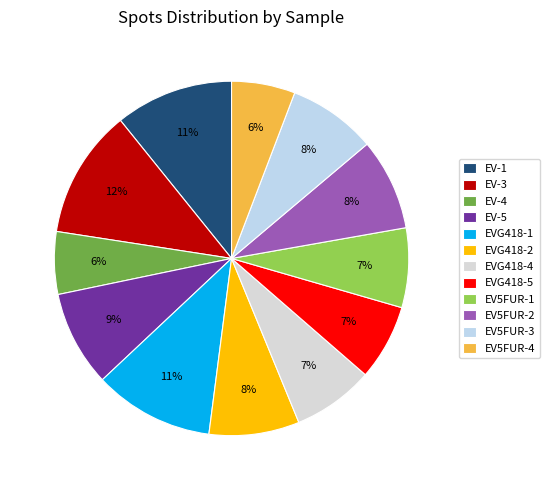

The EV-3 slice represents 21% of the pie. True or false?

False